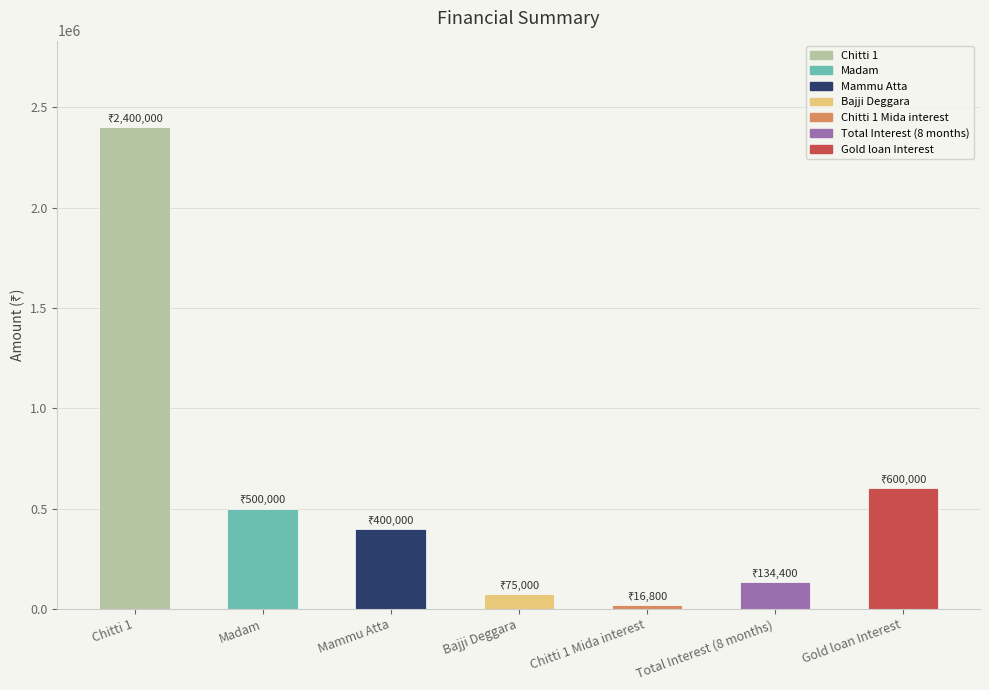

What is the difference between the maximum and minimum values?

2383200